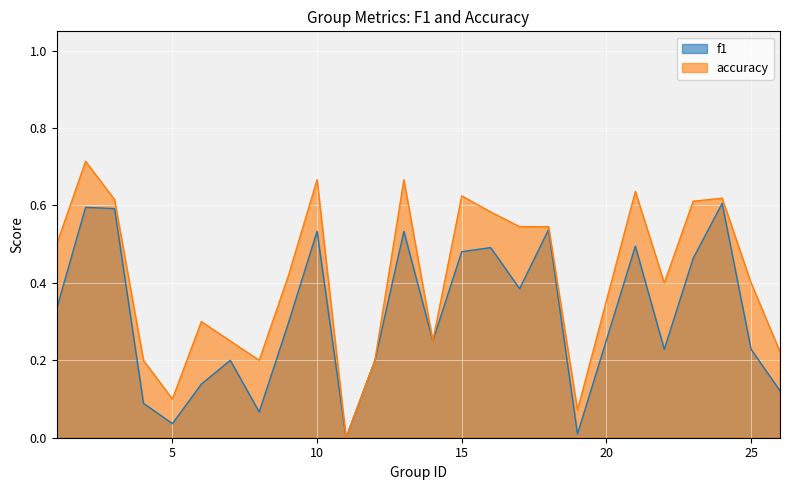

True or false: f1 and accuracy cross at least once.

False